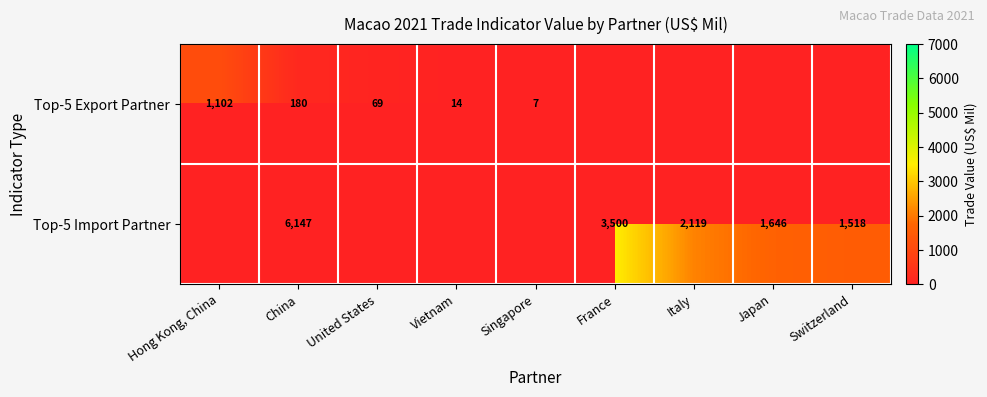

Is the value of Top-5 Export Partner at United States greater than the value of Top-5 Import Partner at Switzerland?

No